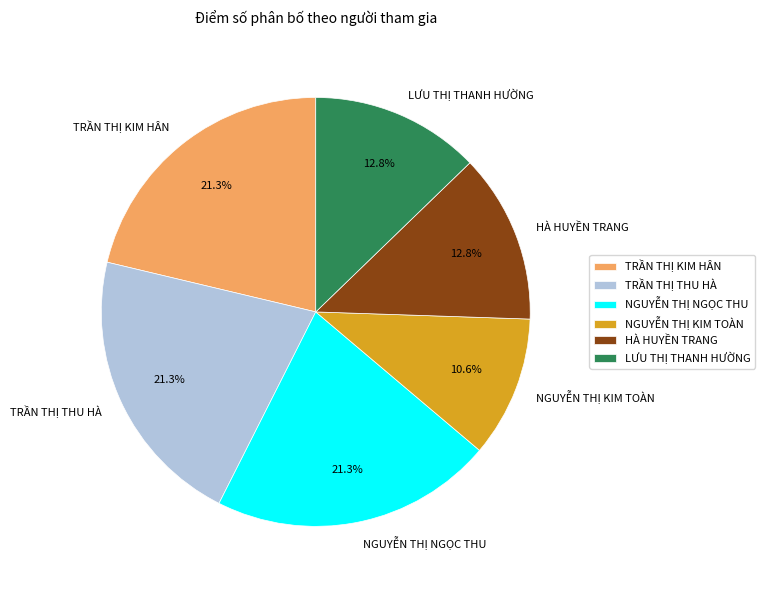

Does LƯU THỊ THANH HƯỜNG account for over 50% of the chart?

No